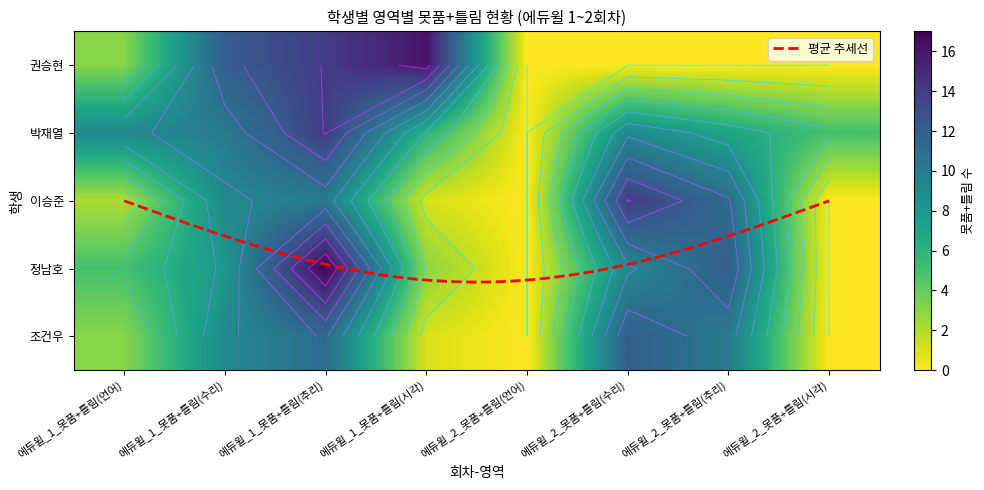

Which series changed the most between 에듀윌_1_못품+틀림(추리) and 에듀윌_2_못품+틀림(언어)?

정남호